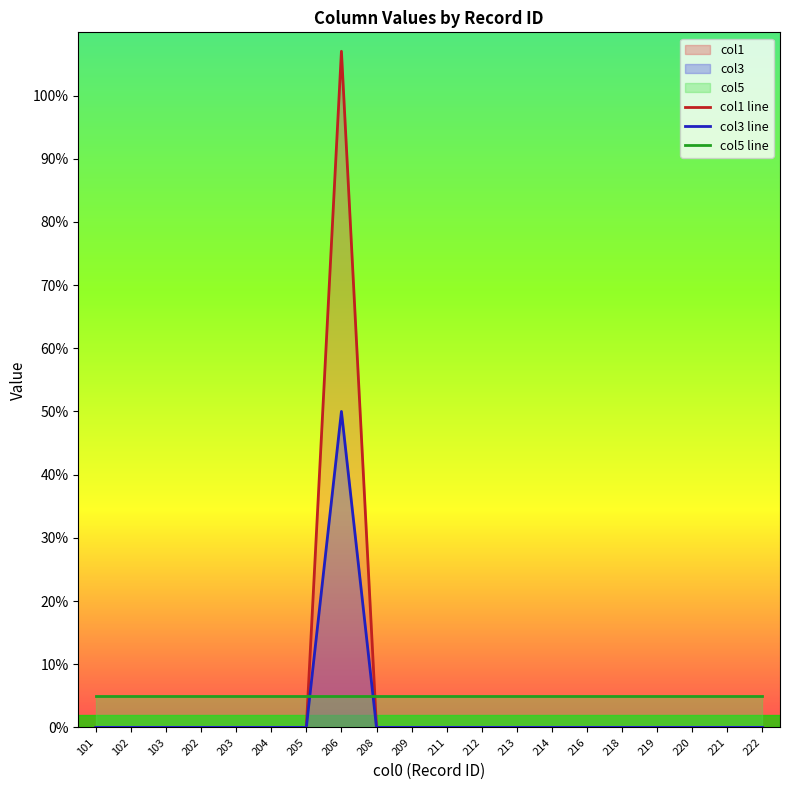

At which category does the chart reach its minimum across all series?

101